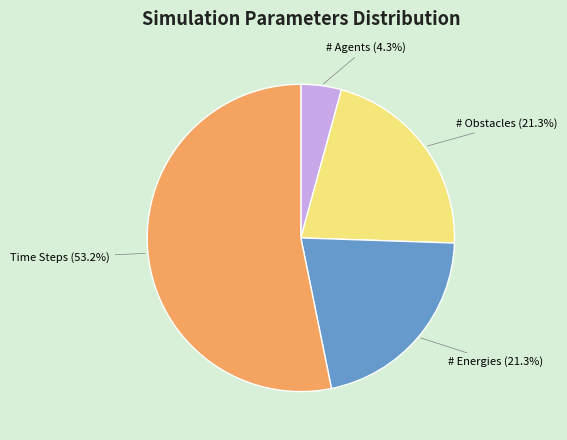

Is there a majority slice in this chart?

Yes